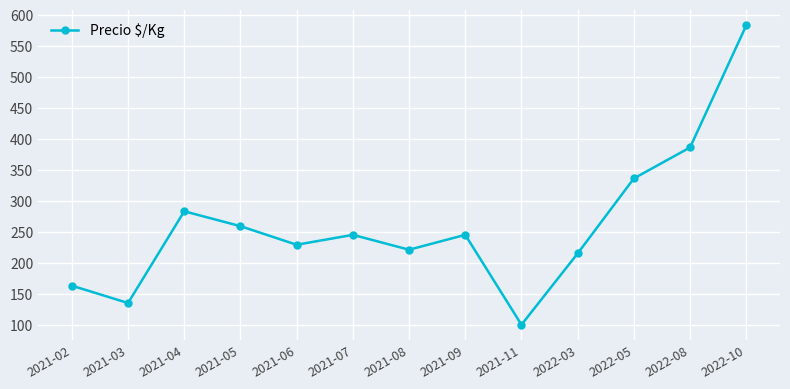

What is the approximate value at 2022-10, to the nearest 10?

580